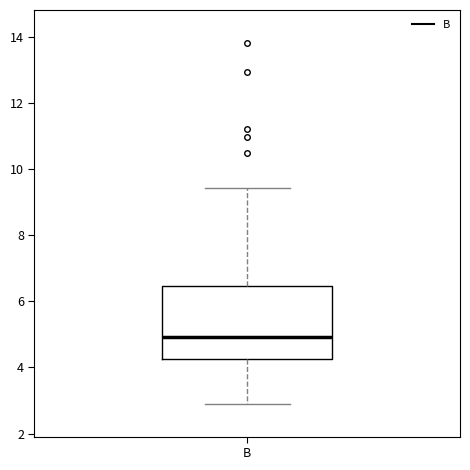

Transcribe this box plot: give where the median line is, the range the box spans, and where the two whiskers end, as read against the y-axis. The values are not printed on the chart, so give them approximately, as read against the axis.

median 5.0, box 4.2 to 6.4, whiskers 3.0 to 9.4